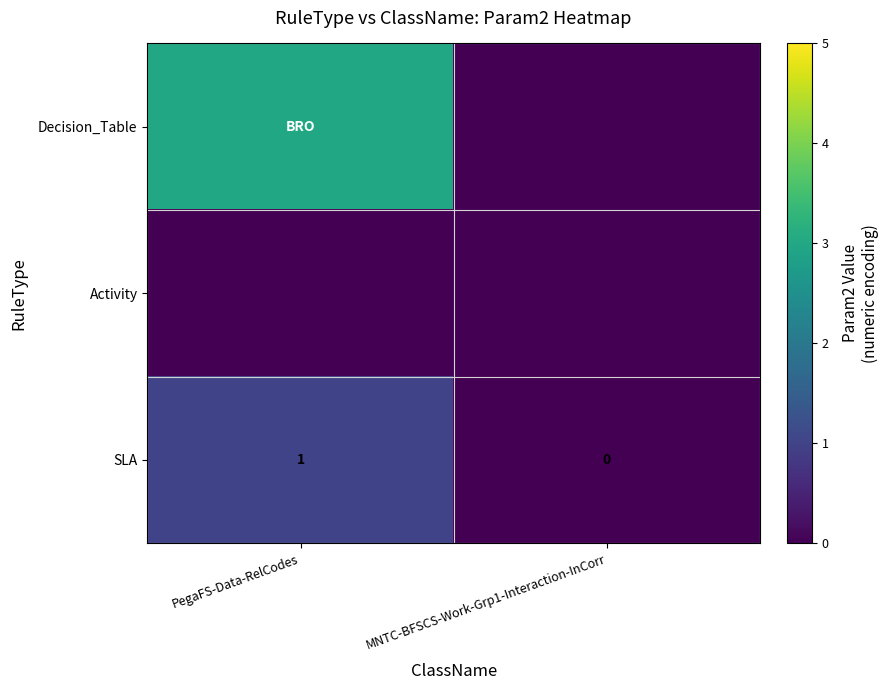

Between MNTC-BFSCS-Work-Grp1-Interaction-InCorr and PegaFS-Data-RelCodes, which is larger?

PegaFS-Data-RelCodes